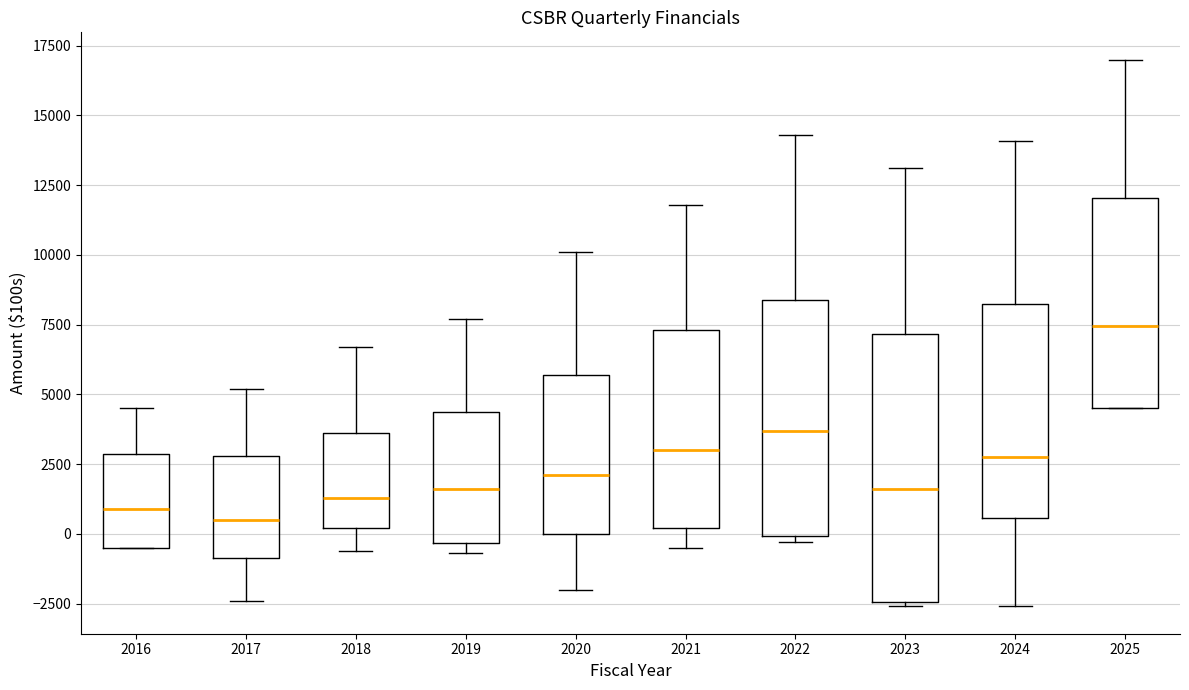

Where does the upper whisker of the box at x = 2023 end on the y-axis? The values are not printed on the chart, so give them approximately, as read against the axis.

13000